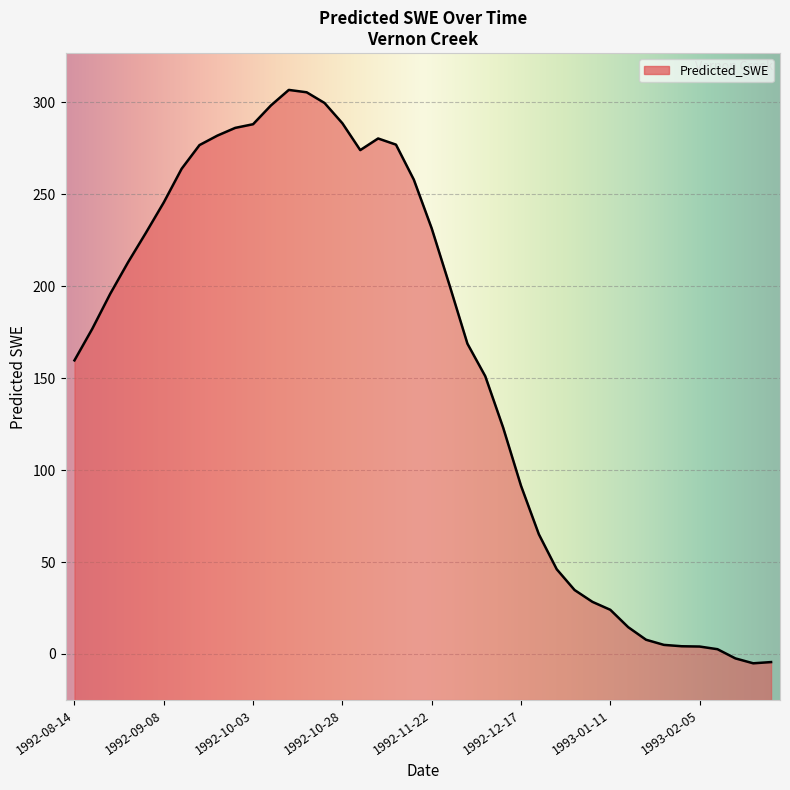

How many interior local valleys (lower than both neighbors) does the data have?

2